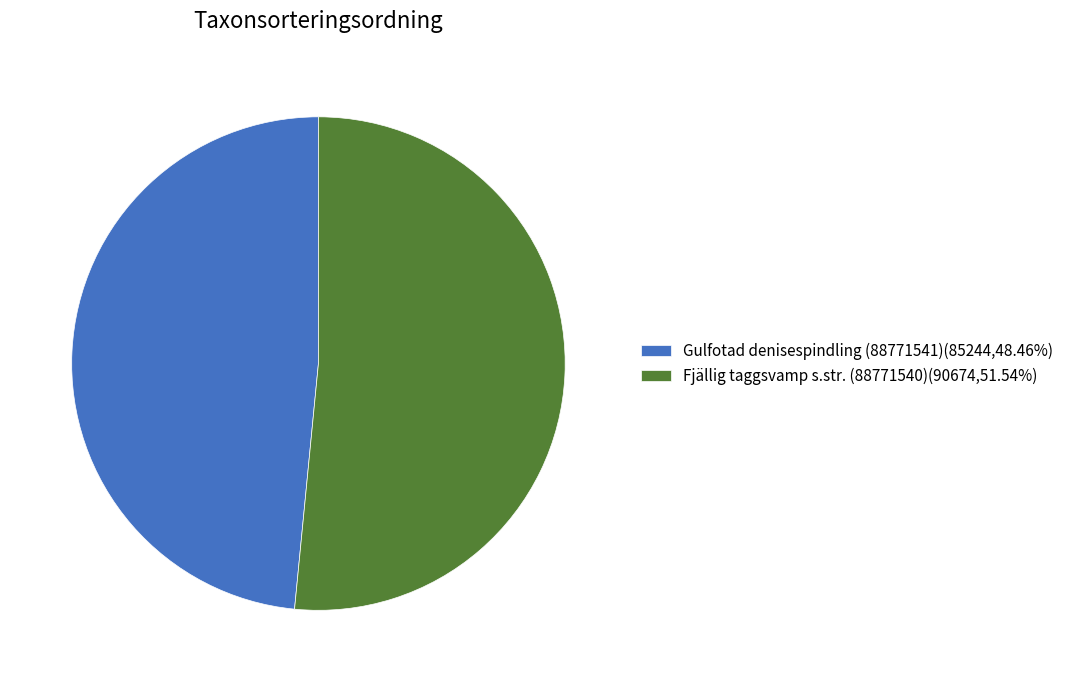

What is the ratio of the value at Fjällig taggsvamp s.str. (88771540) to the value at Gulfotad denisespindling (88771541)?

1.1